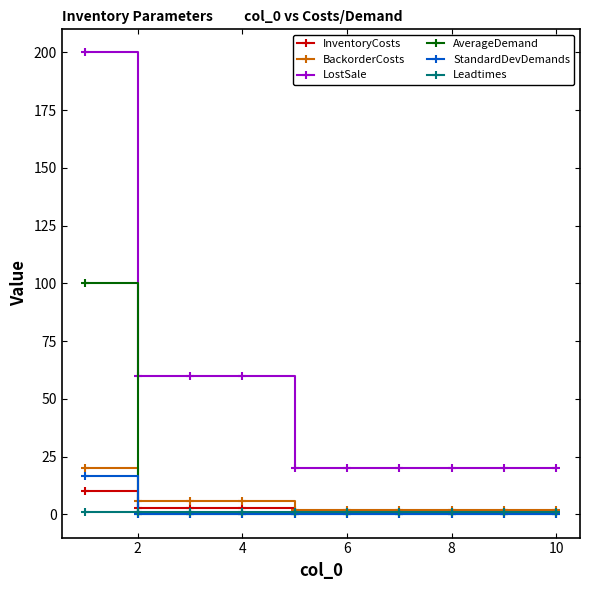

True or false: InventoryCosts and LostSale cross at least once.

False